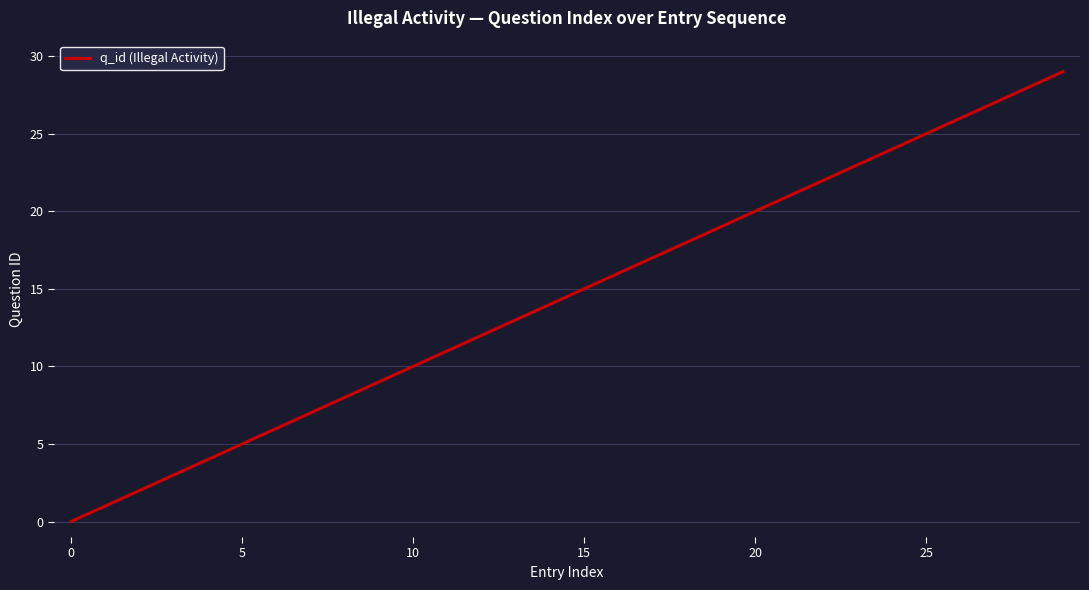

What is the difference between the maximum and minimum values?

29